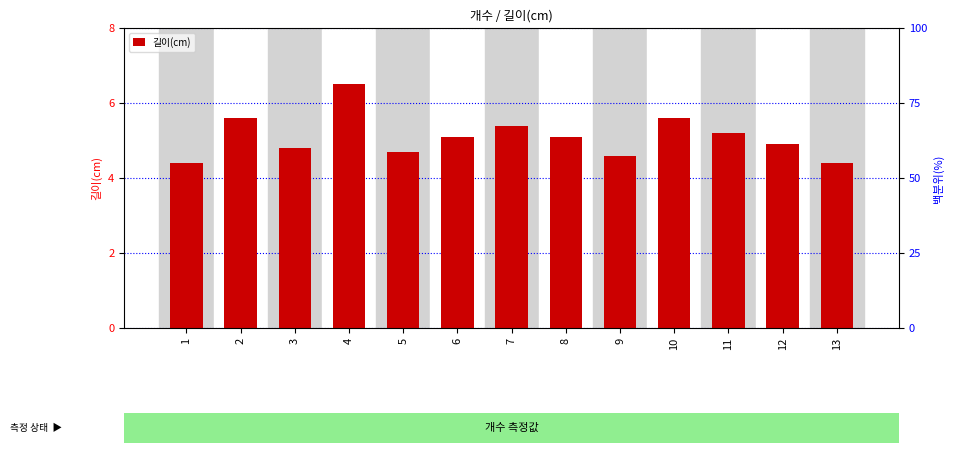

What is the difference between the second highest and minimum values?

1.2